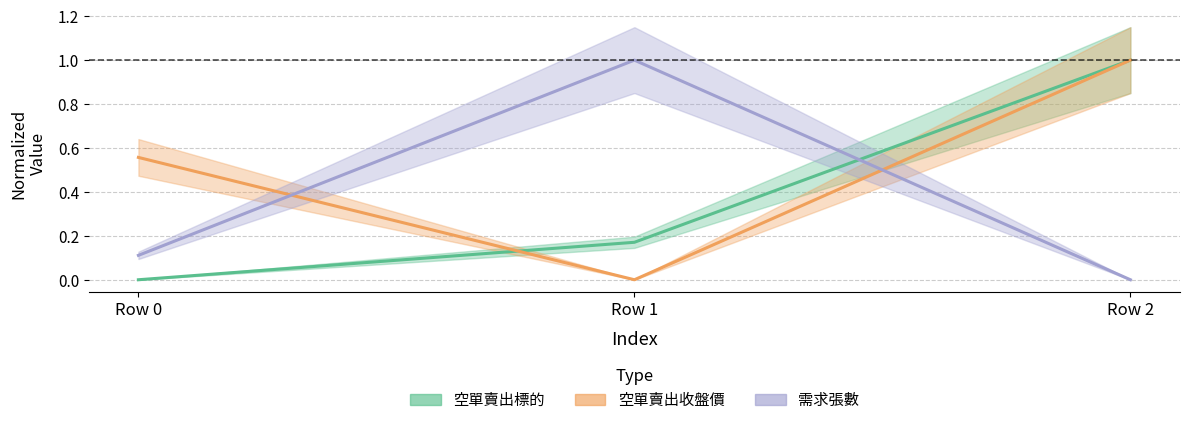

What is the sum of all 空單賣出標的 values?

1.2